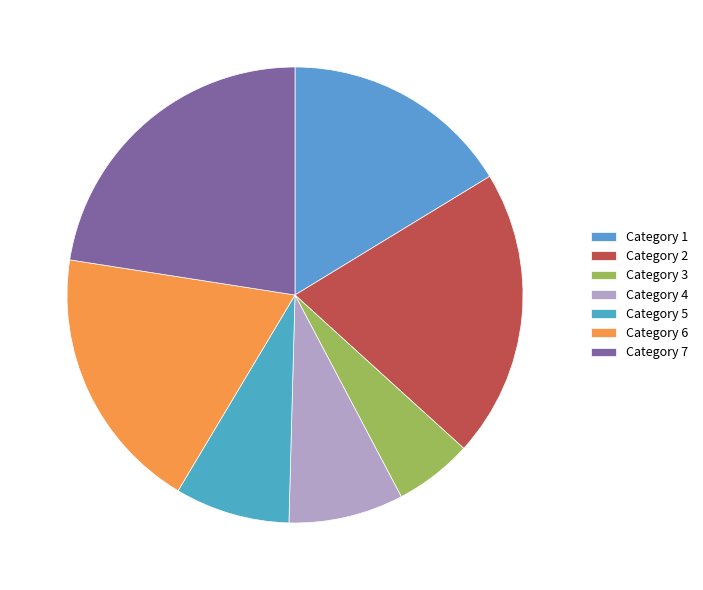

How many segments does this pie chart have?

7